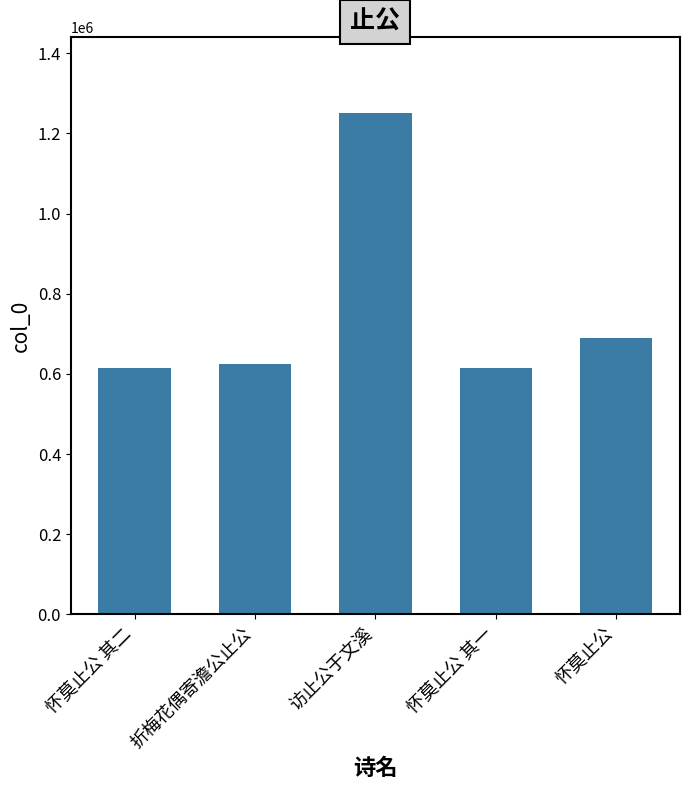

How many values are below 625952?

2